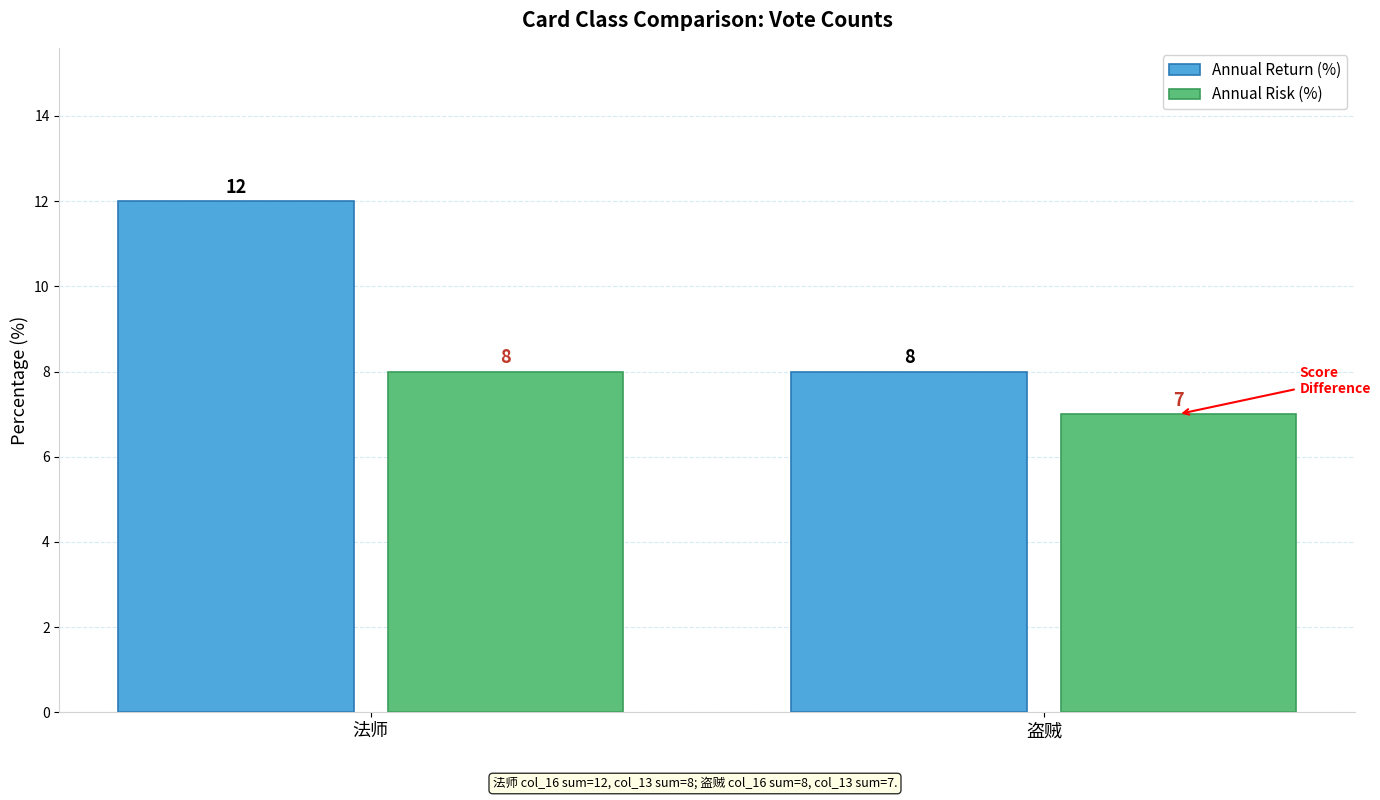

What is the total value across all series at 盗贼?

15